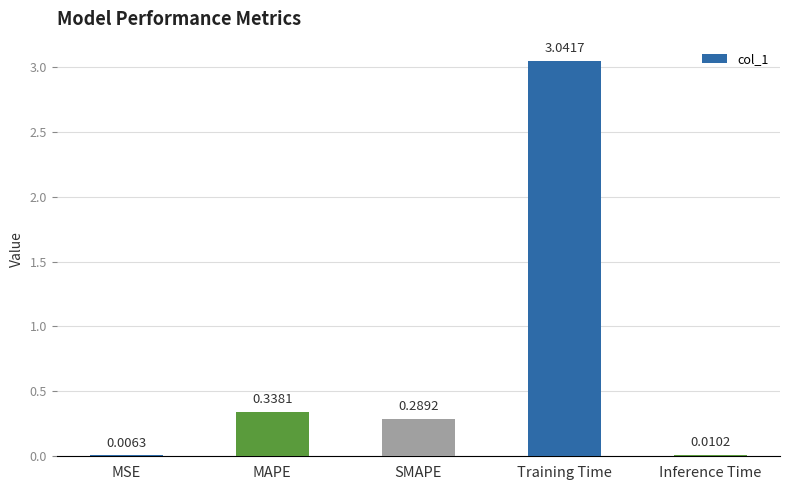

Where is the data nearest to the value 1?

MAPE